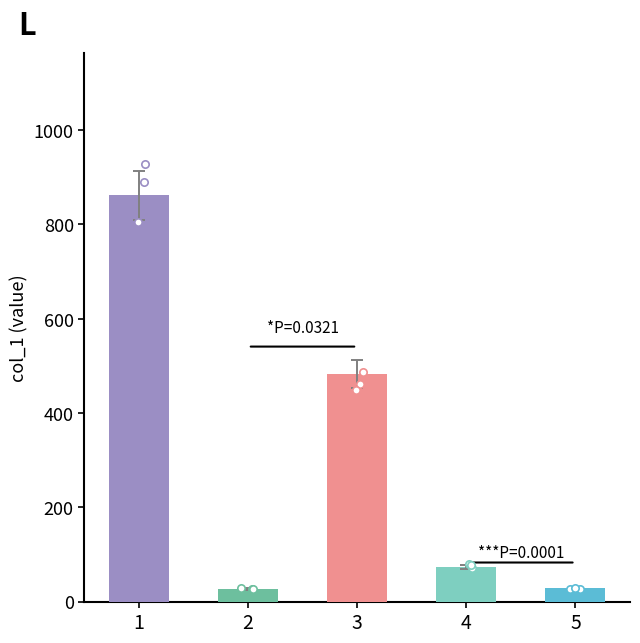

Between 4 and 5, which is larger?

4